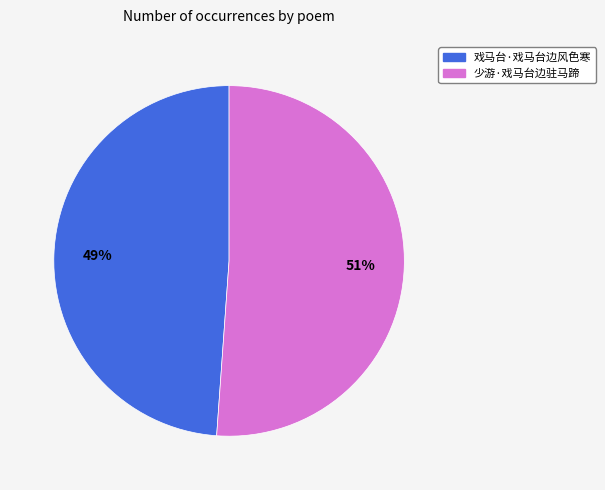

How many segments does this pie chart have?

2